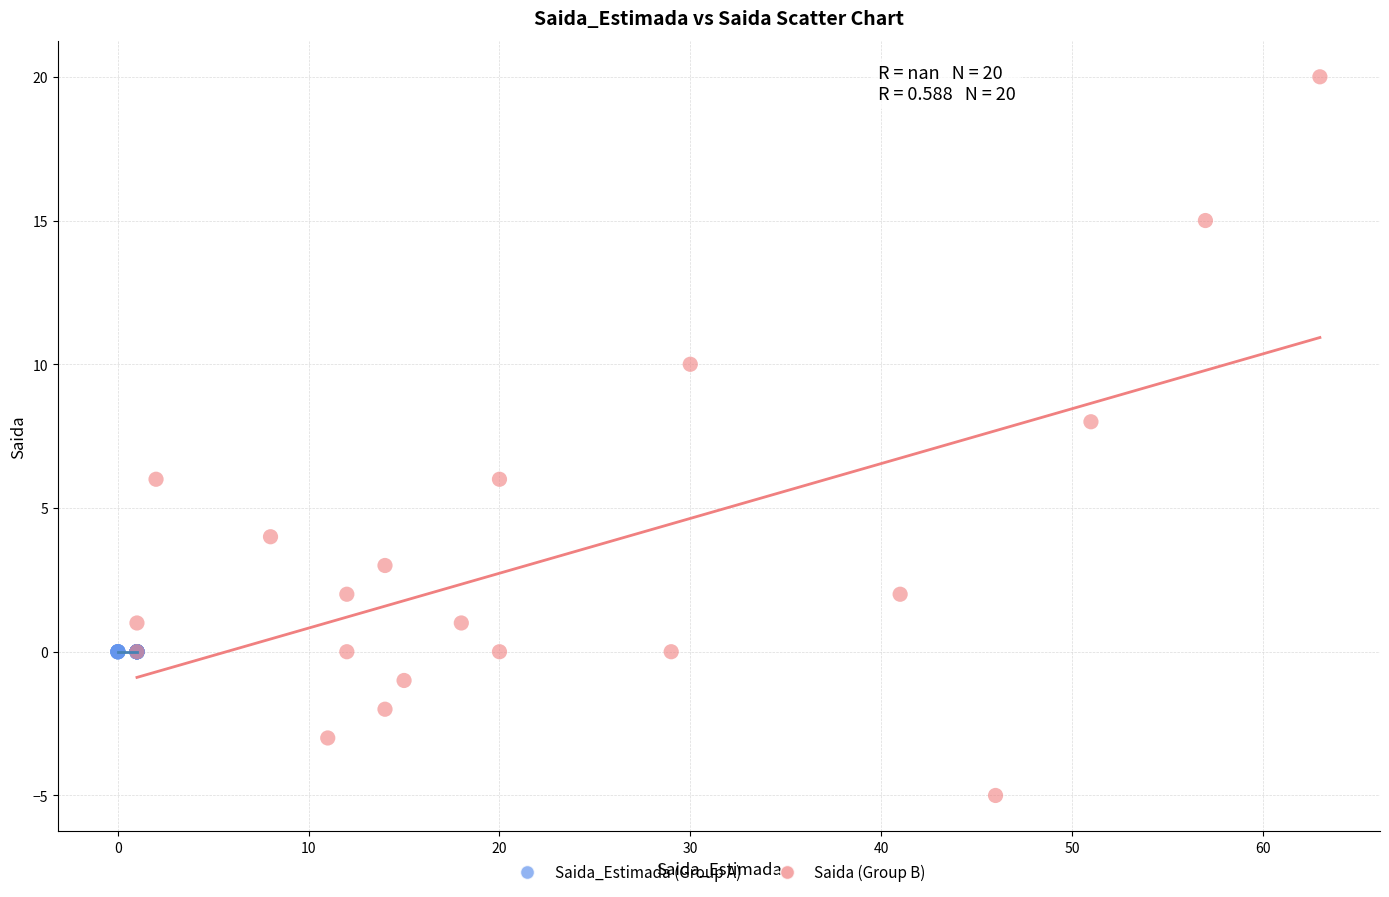

Which series contains the lowest Y value?

Saida (Group B)